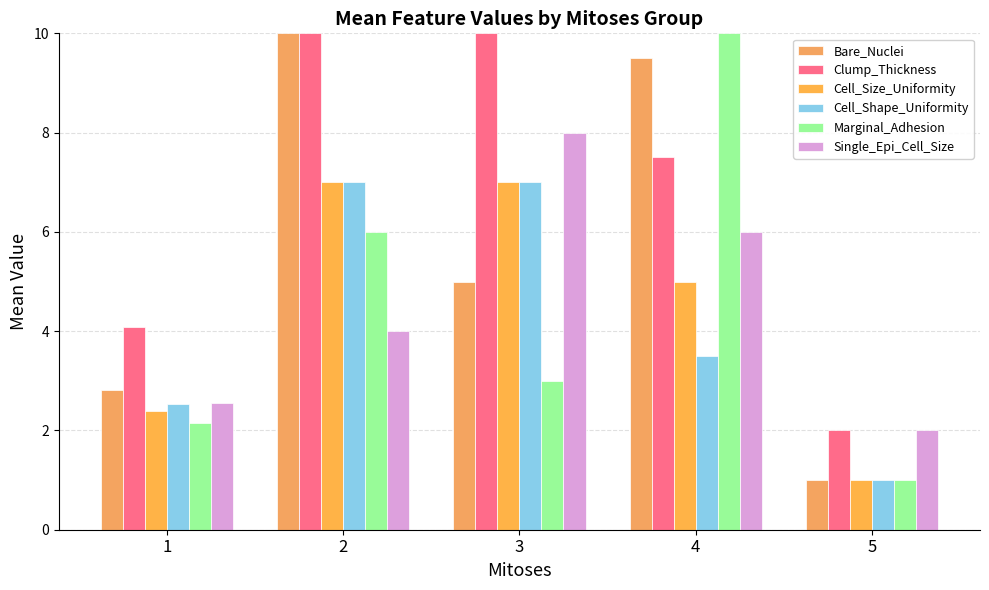

What is the difference between the Marginal_Adhesion values at 2 and 3?

3.0